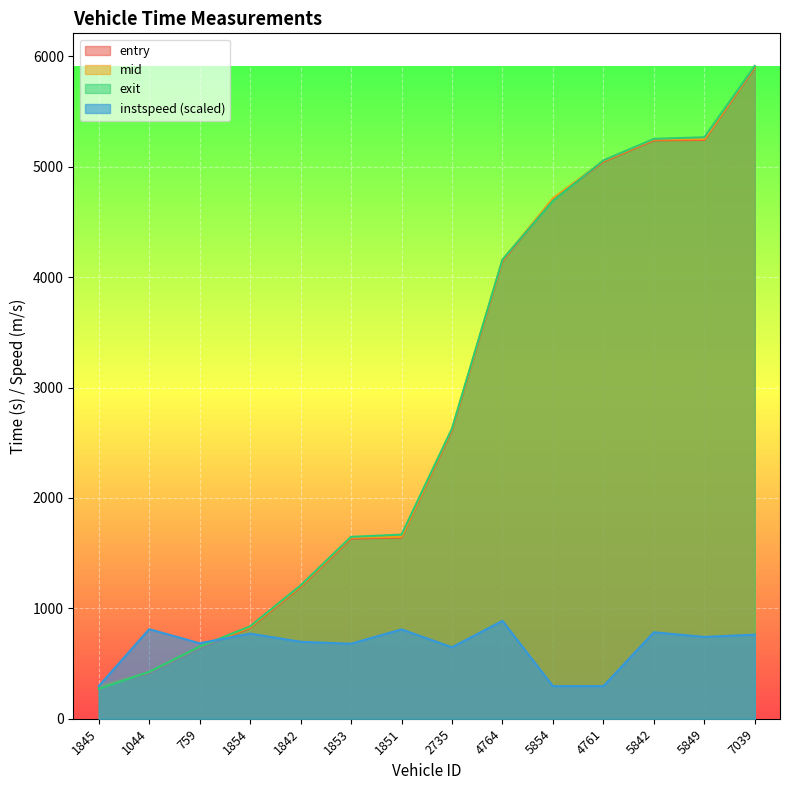

What is the difference between the highest and lowest values at 759?

44.2